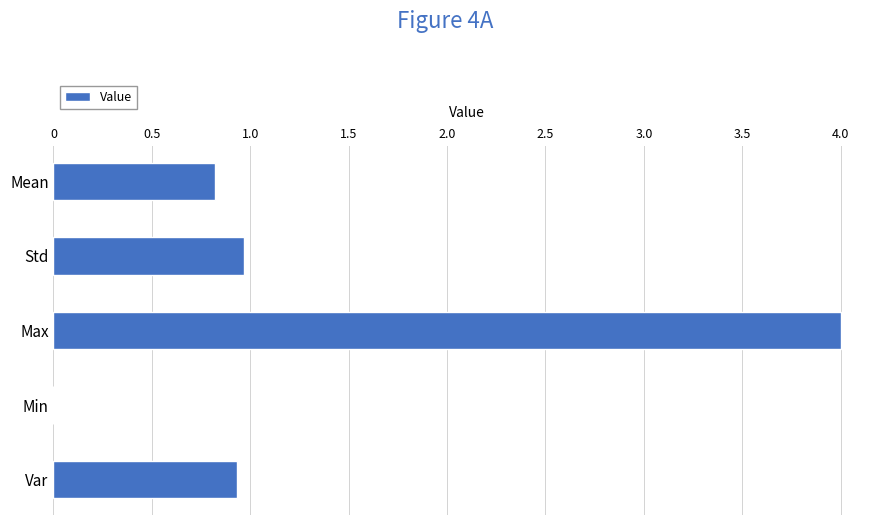

True or false: the data shows -2.3 at Min.

False